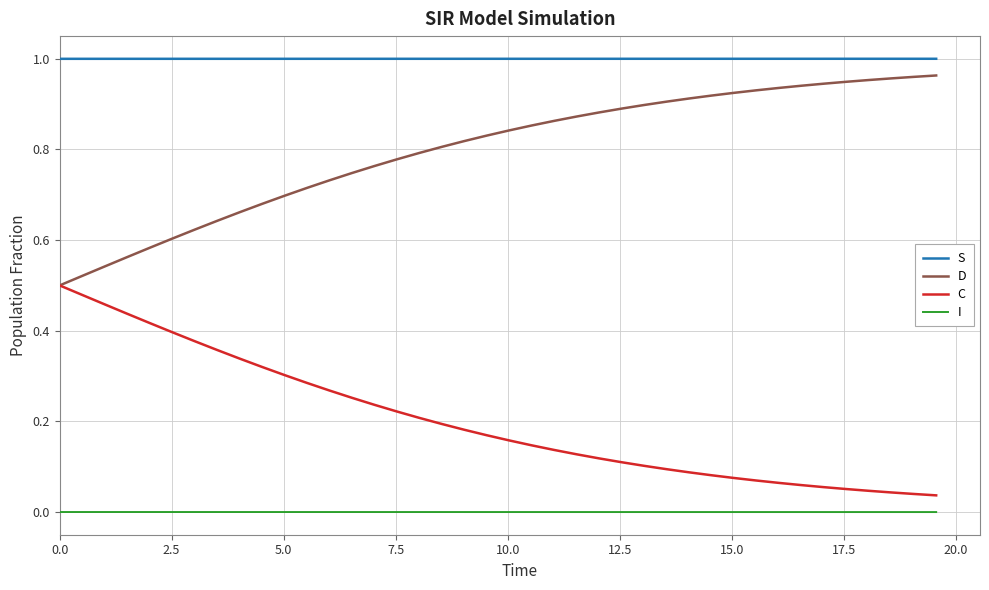

True or false: C and S intersect in this chart.

False